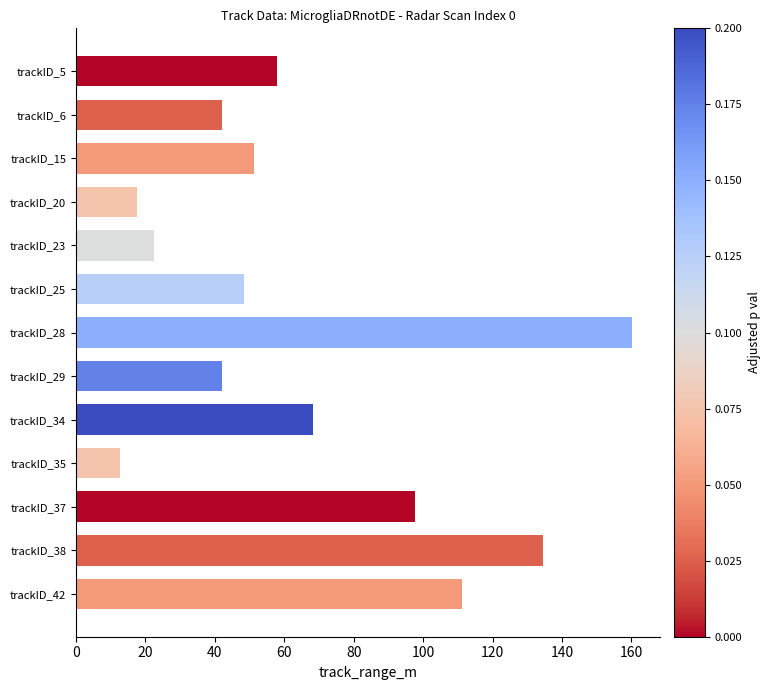

Approximately how many times larger is the value at trackID_42 compared to trackID_20?

6.3